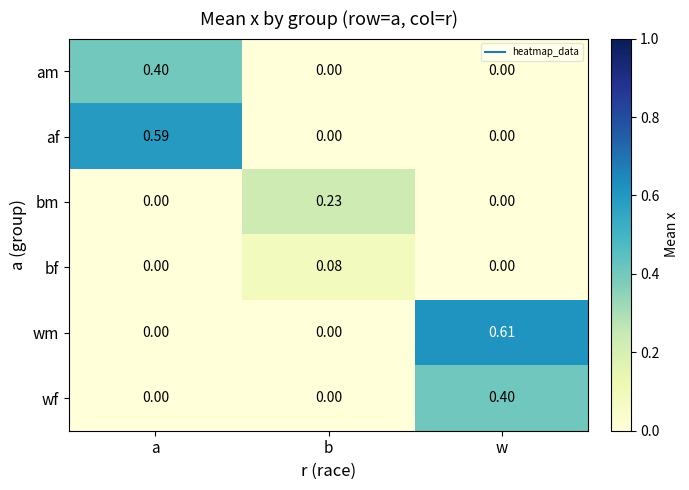

Is the value of am at a greater than the value of bf at b?

Yes